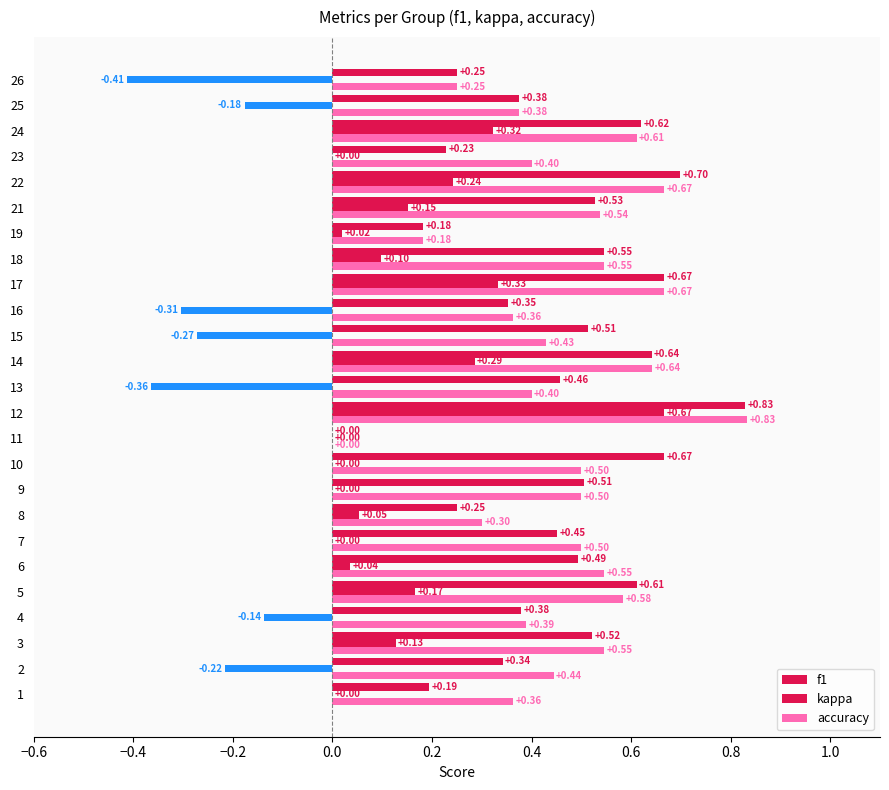

How many data points does each series have?

25